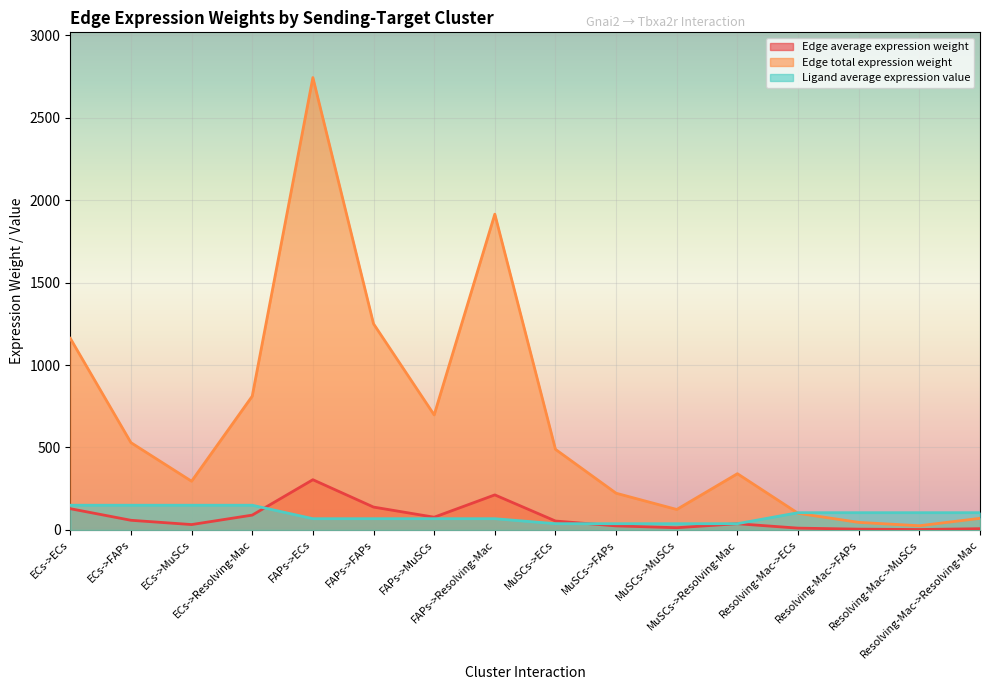

How many values in the Ligand average expression value series are below 104?

8